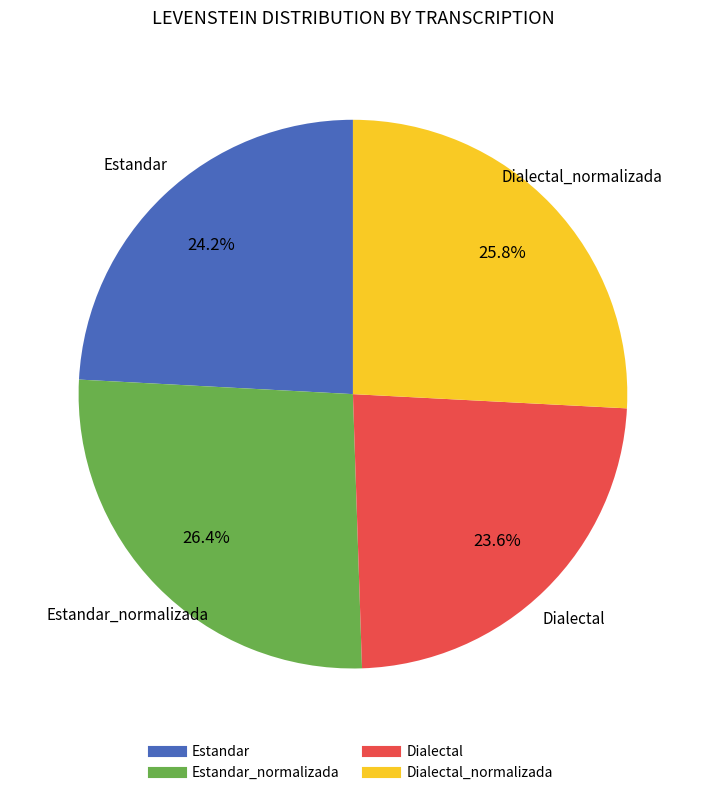

Does any single category account for the majority?

No